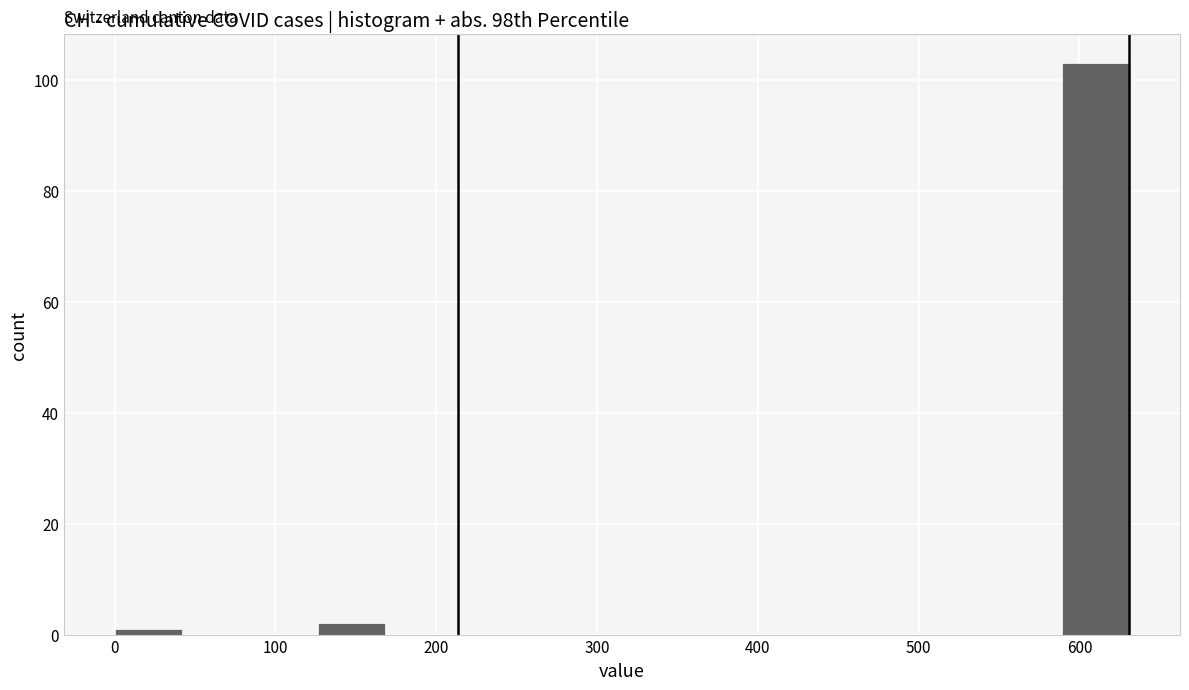

Which range on the x-axis has the tallest bar?

590 to 630